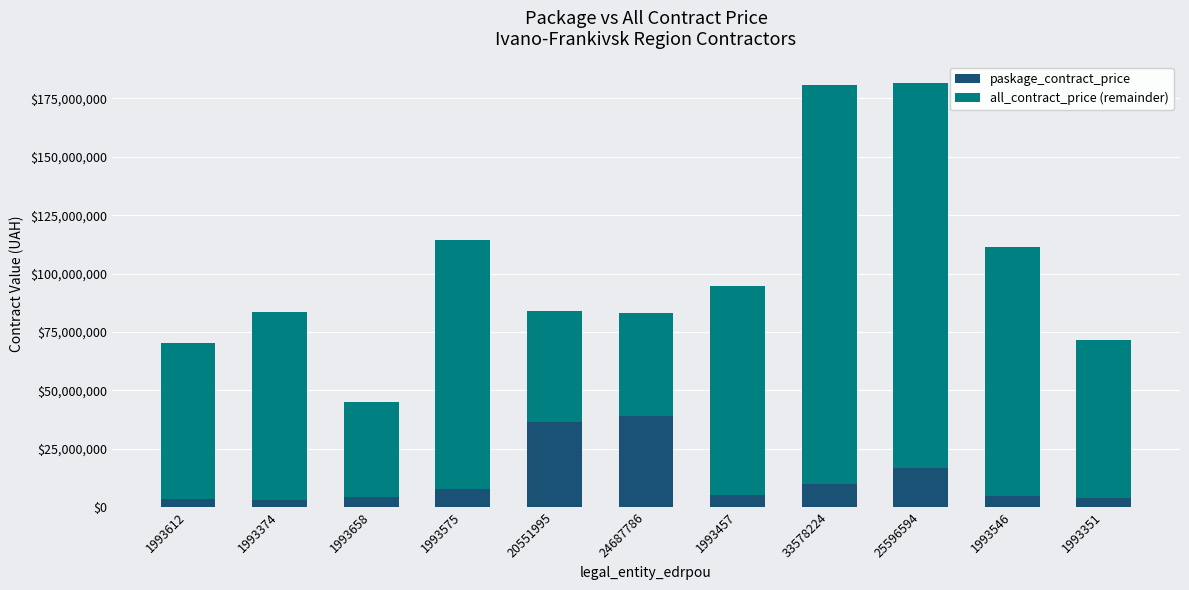

The paskage_contract_price series shows 38962440.0 at 24687786. True or false?

True